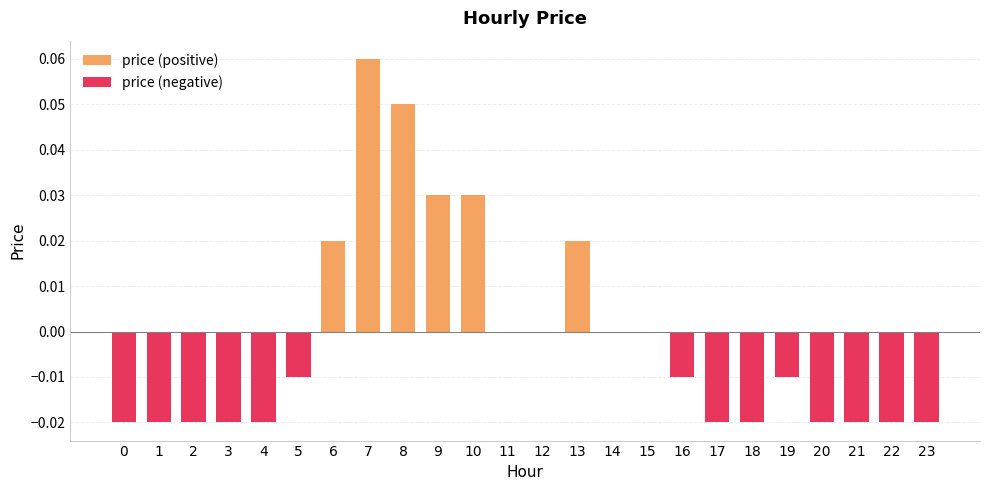

True or false: price (positive) has a value of 0.0 at 20.

True